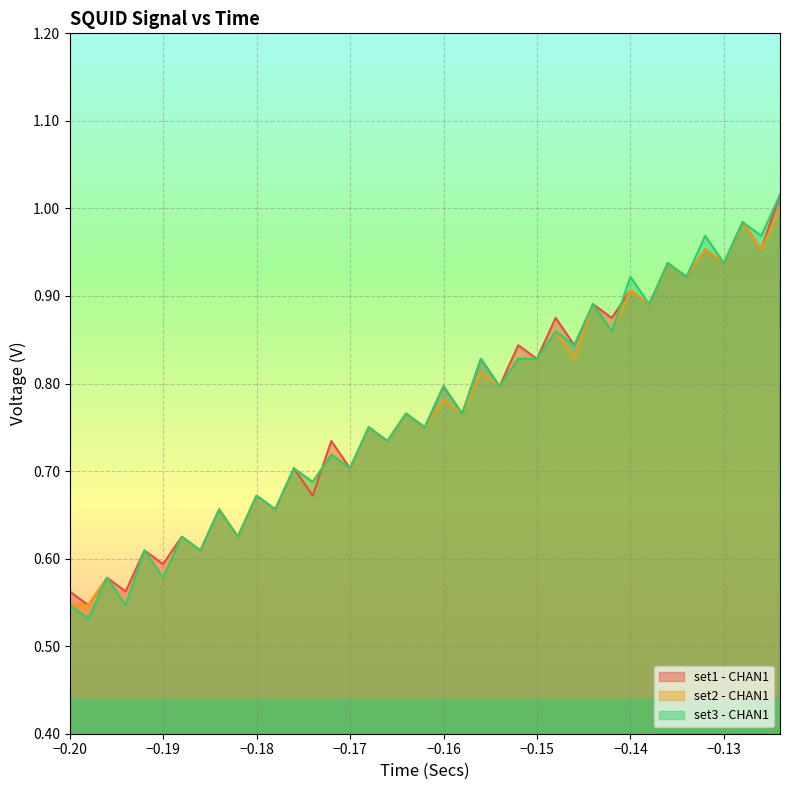

True or false: set1 - CHAN1 has a value of 0.3 at −0.14.

False